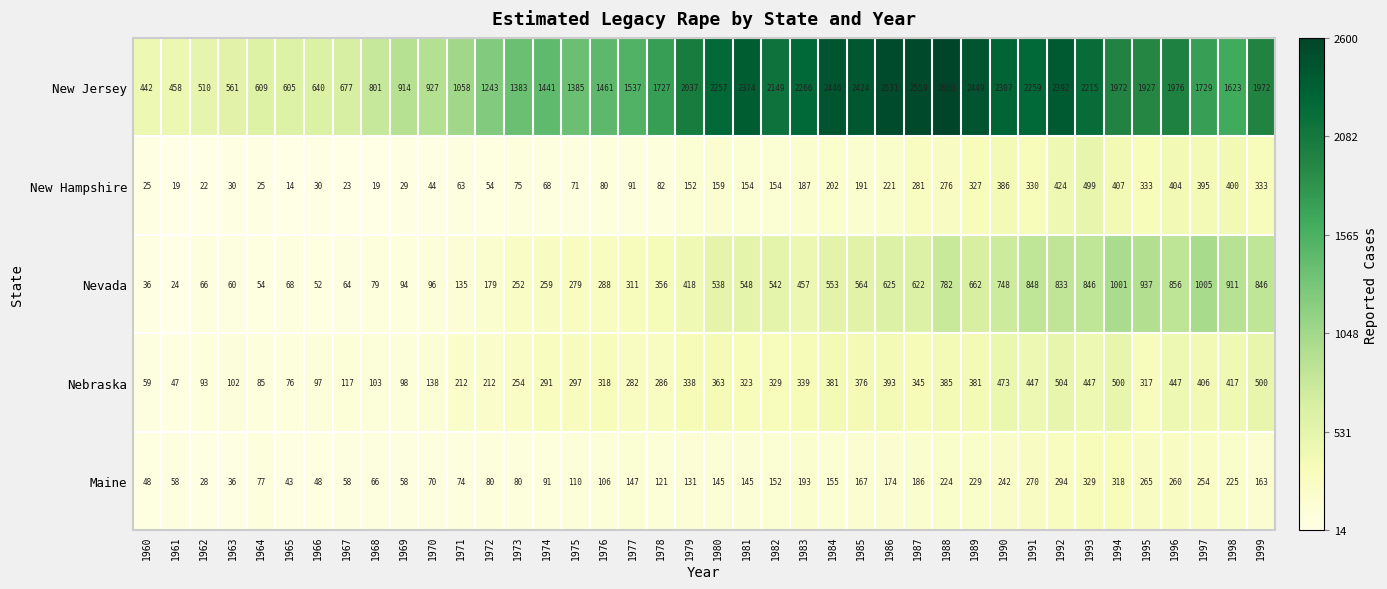

At how many categories does at least one series exceed 1246?

27